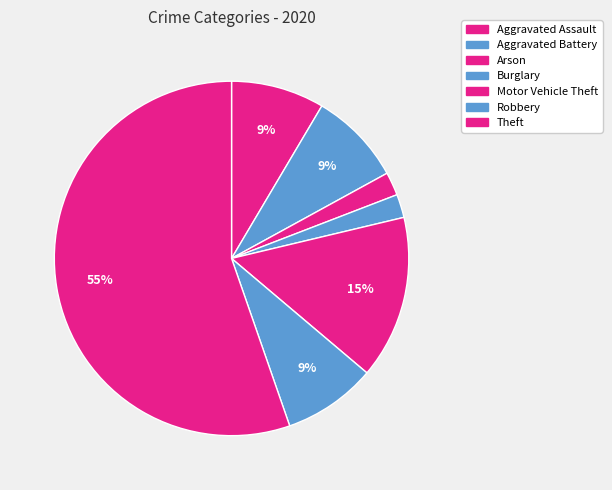

Count the number of slices in the pie.

7